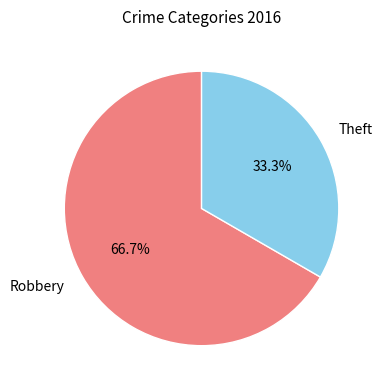

How many slices are in this pie chart?

2